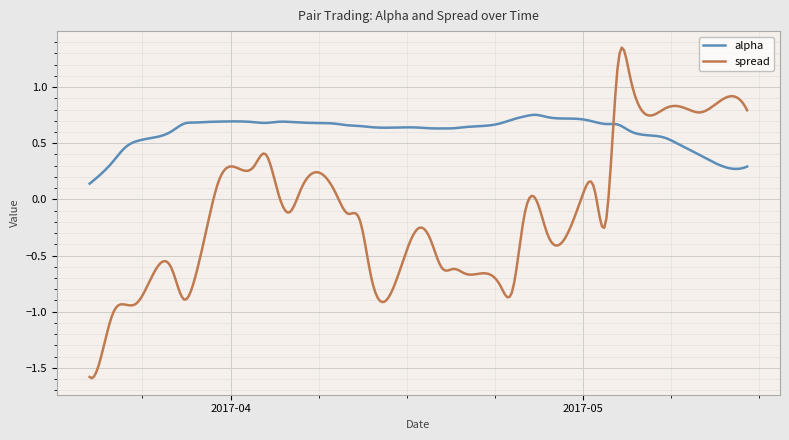

Which series has the largest total across all categories?

alpha